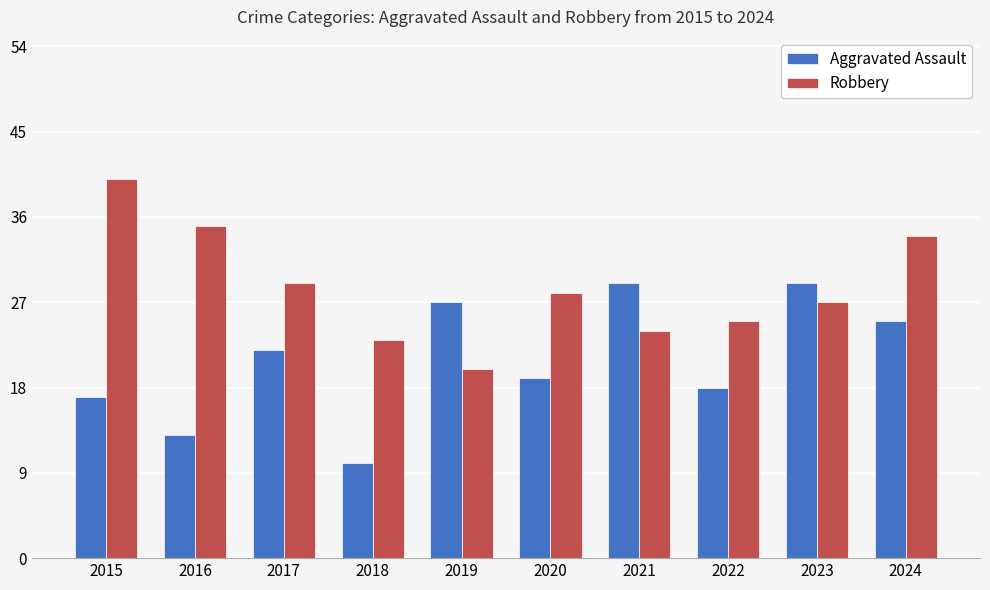

What is the value of the Robbery bar at the 2nd from the left?

35